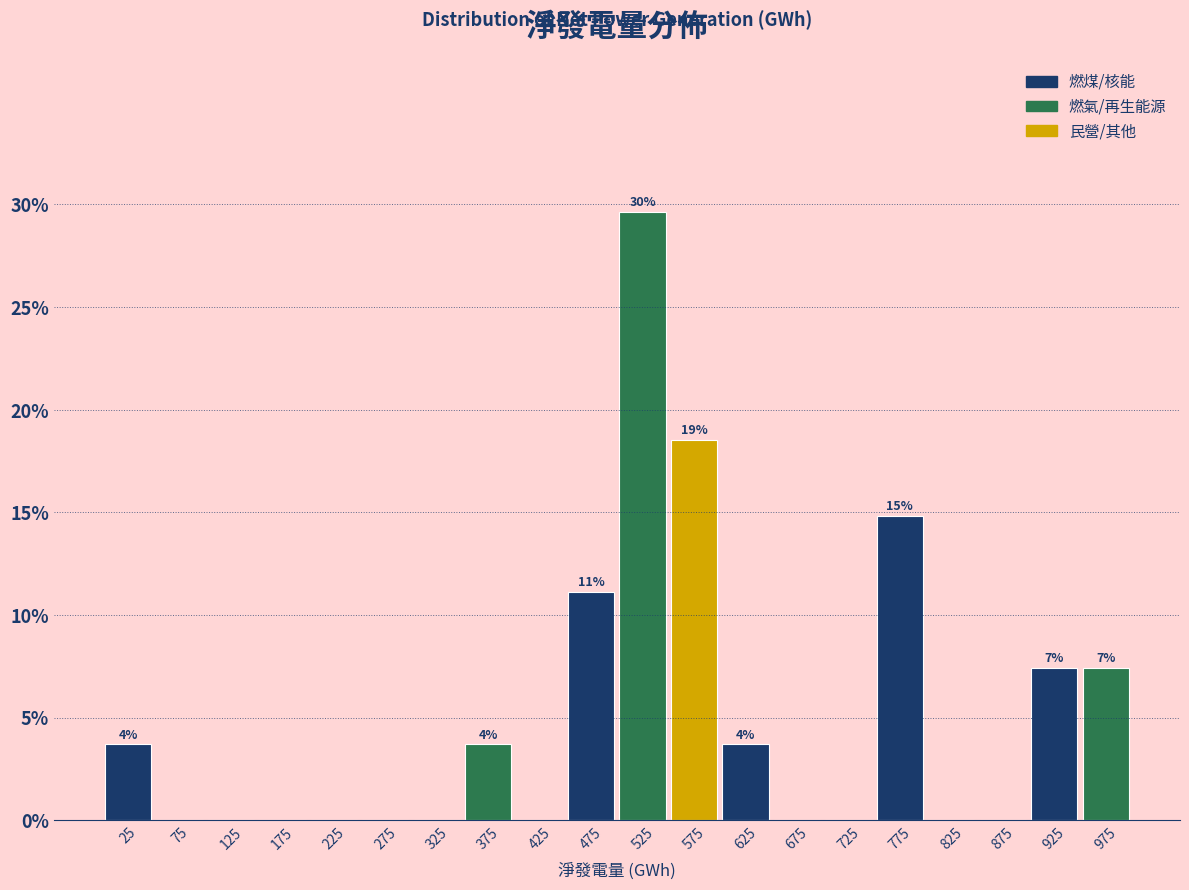

Over which range of the x-axis is the bar tallest?

500 to 550